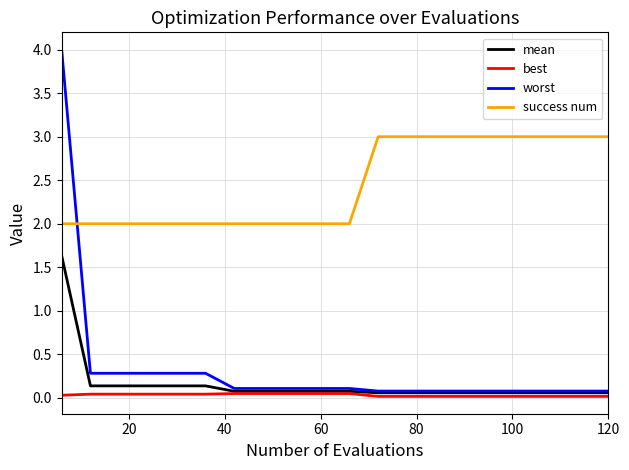

How many lines are shown in the chart?

4